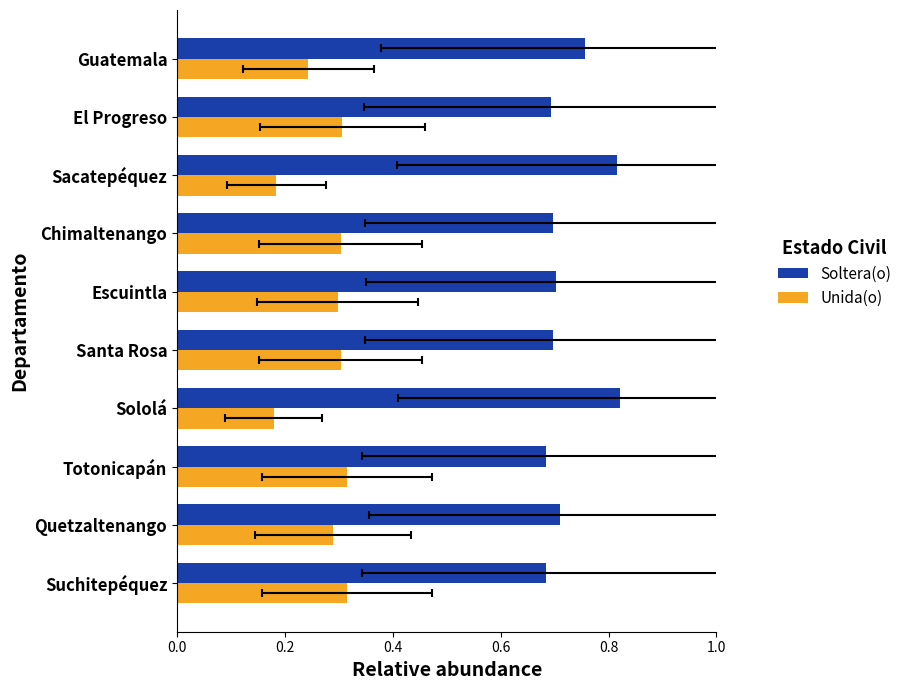

Which series has the largest range (max minus min)?

Soltera(o)